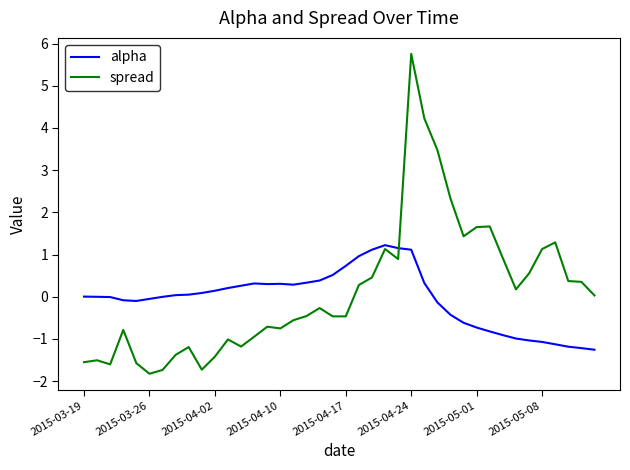

What is the difference between the second highest and minimum values in the spread series?

6.1